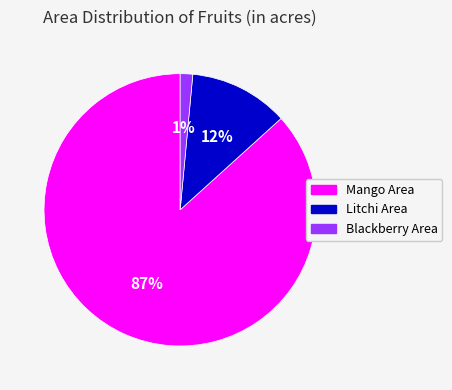

To the nearest percent, what is the average slice percentage?

33%